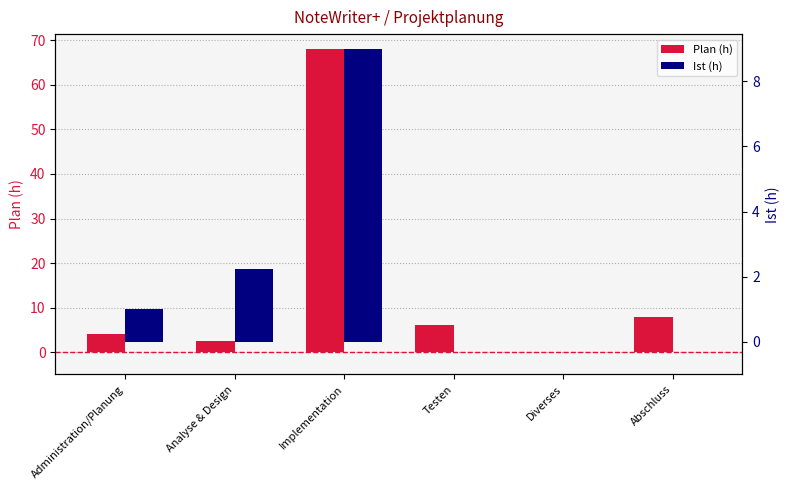

The Ist (h) series shows 9.0 at Implementation. True or false?

True